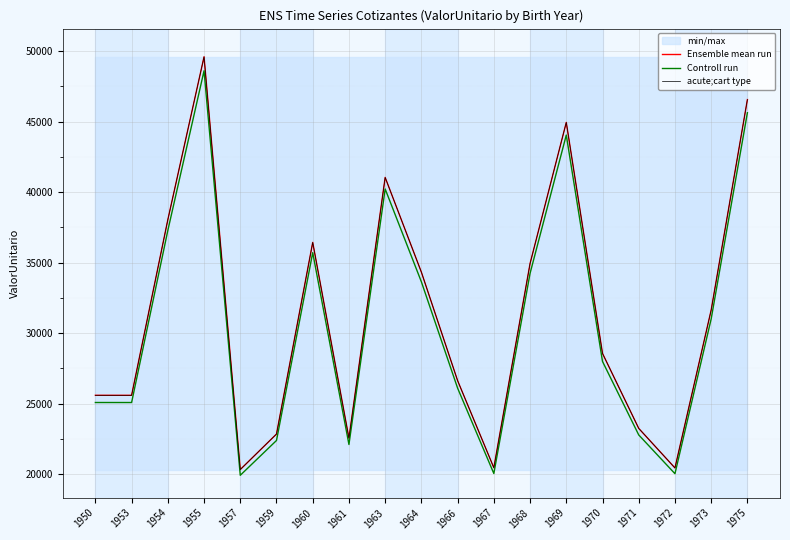

True or false: Controll run and acute;cart type cross at least once.

False